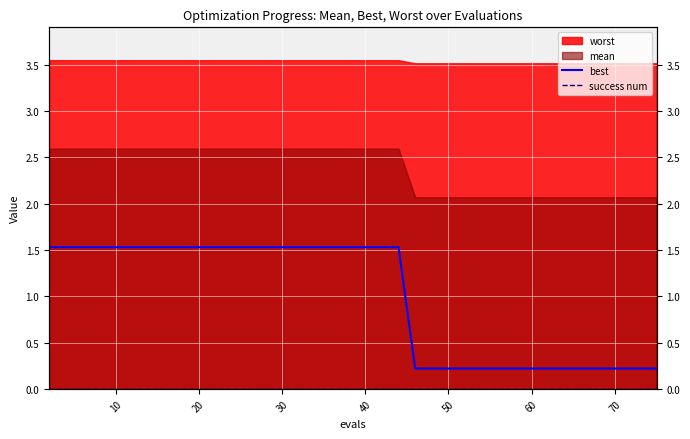

How many lines are shown in the chart?

2